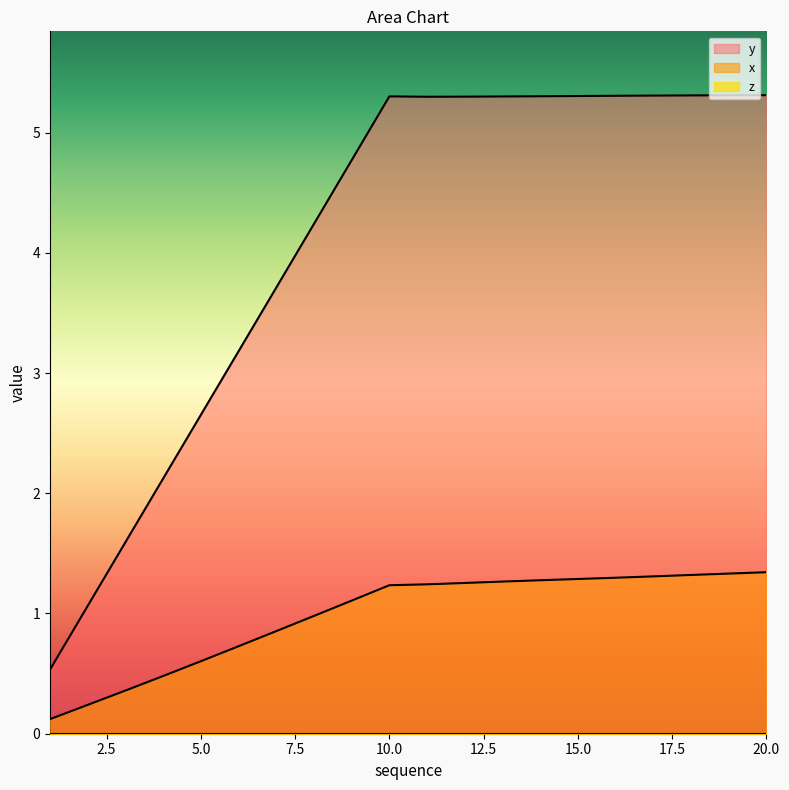

What is the minimum value for x?

0.1